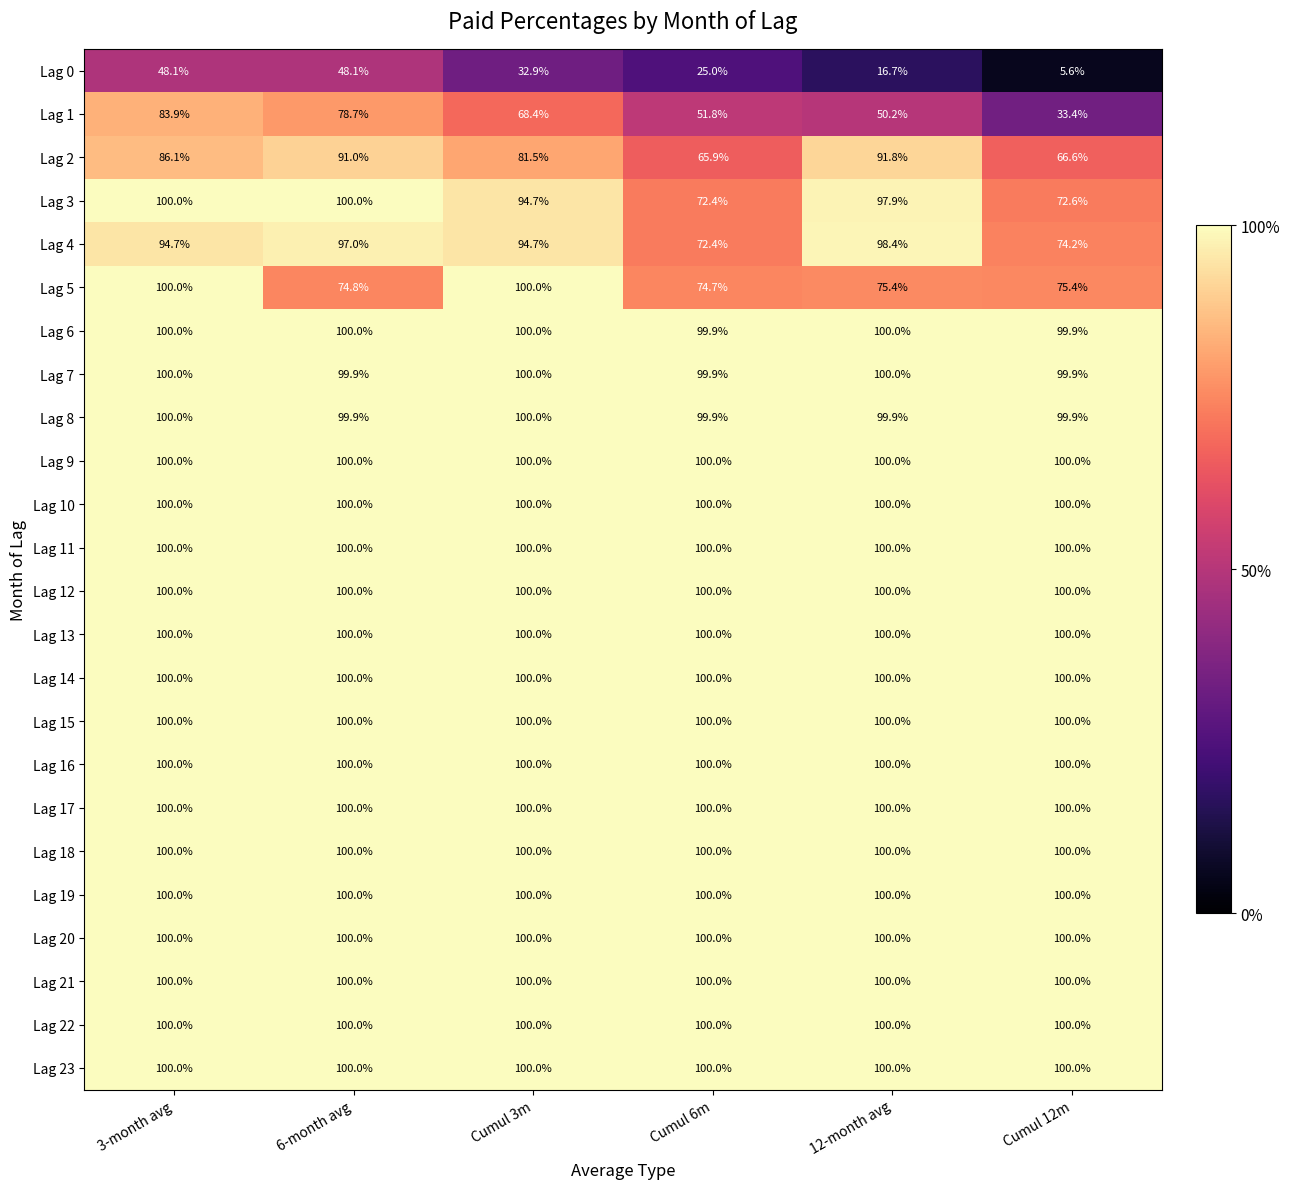

The Lag 14 series shows 100.0 at Cumul 3m. True or false?

True